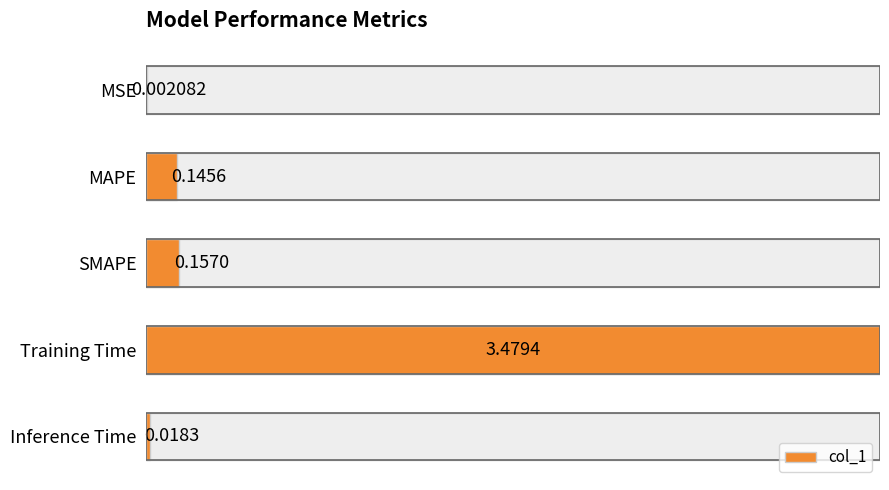

List the labels in order of value, smallest first.

MSE, Inference Time, MAPE, SMAPE, Training Time